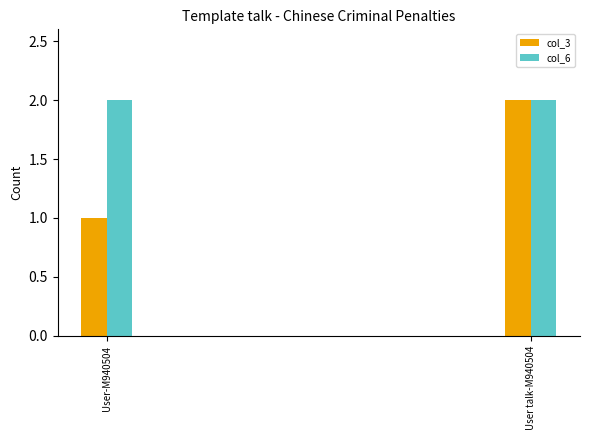

Which series has the widest spread of values?

col_3